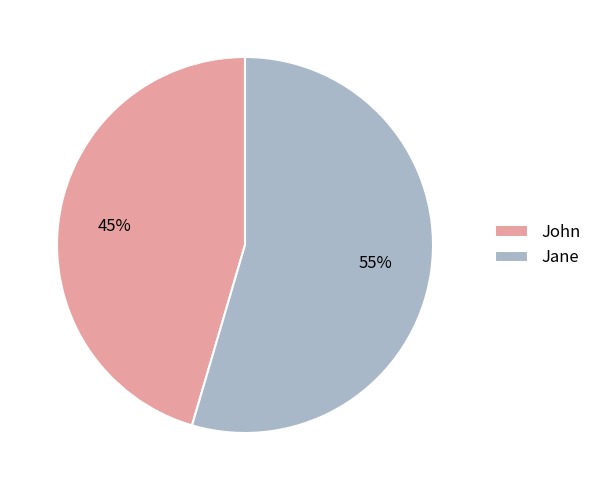

Which slice is the smallest?

John